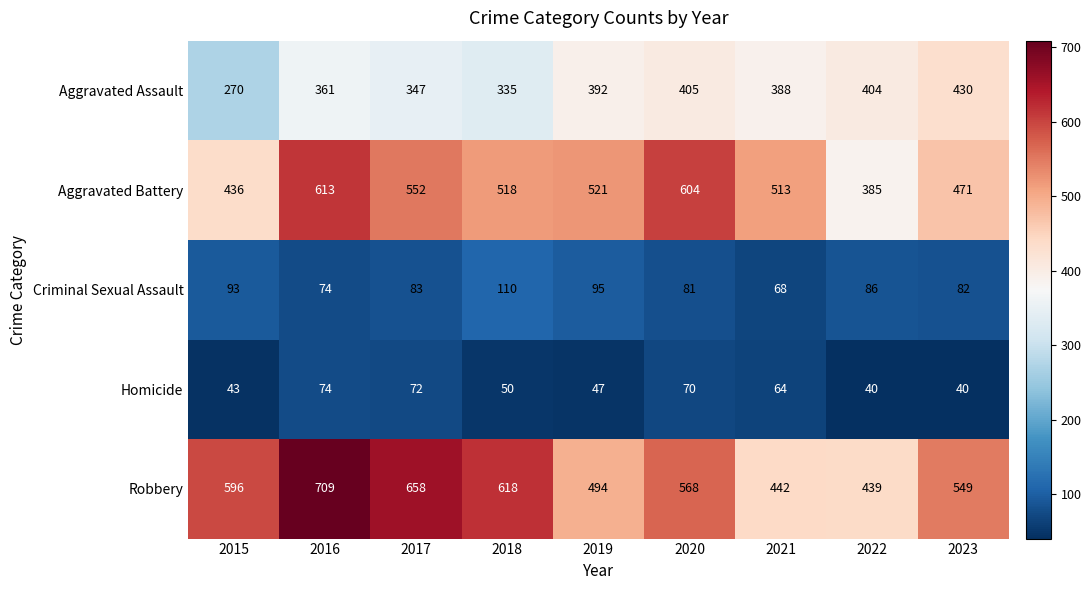

What is the difference between the maximum and minimum values in the Aggravated Assault series?

160